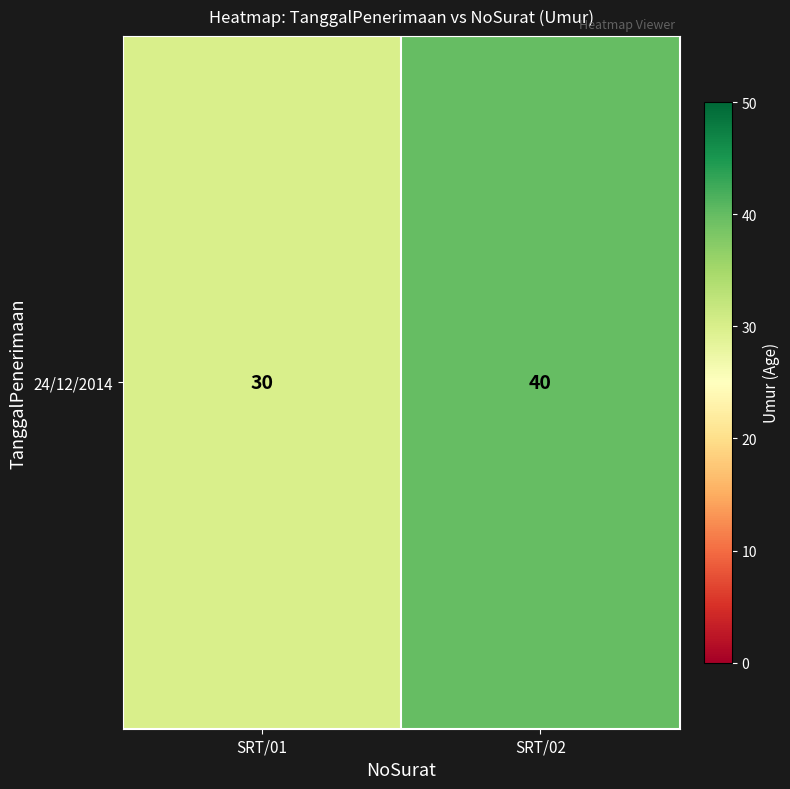

Is it true that the value at SRT/01 is 30?

True